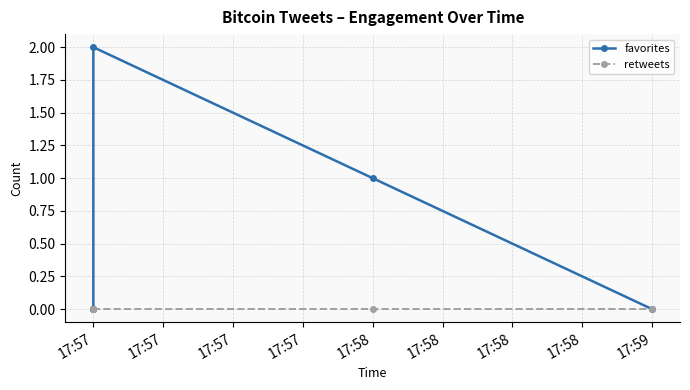

Does the chart have visible grid lines?

Yes